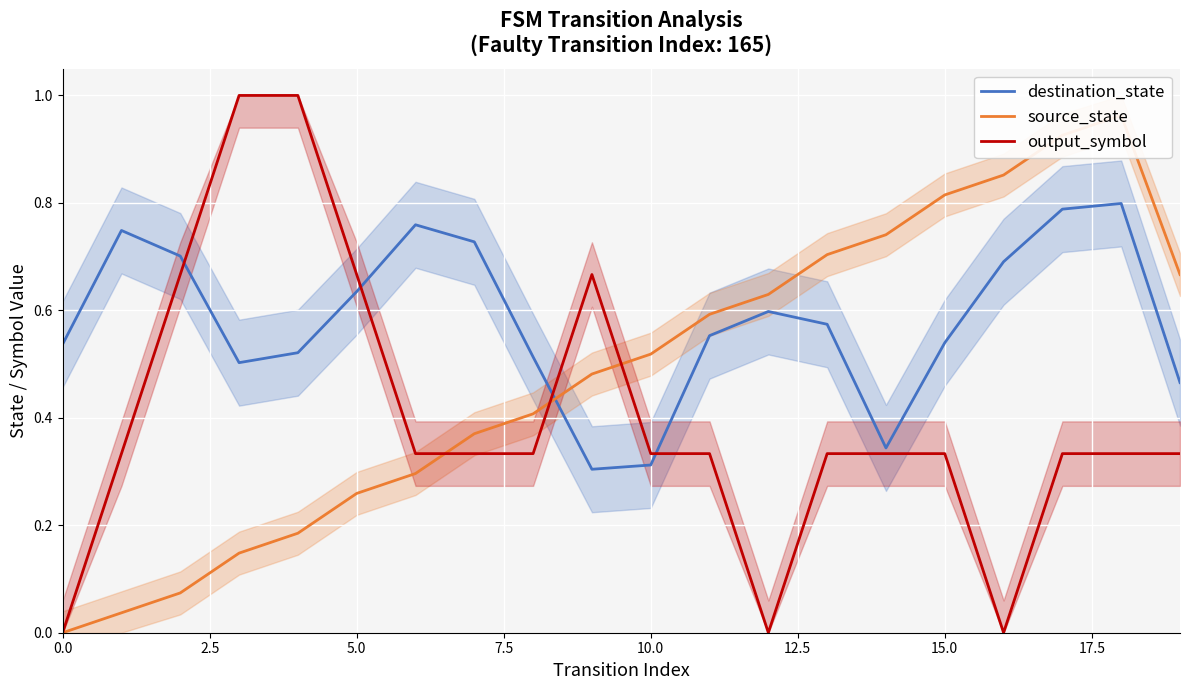

Which category has the highest value in the destination_state series?

18